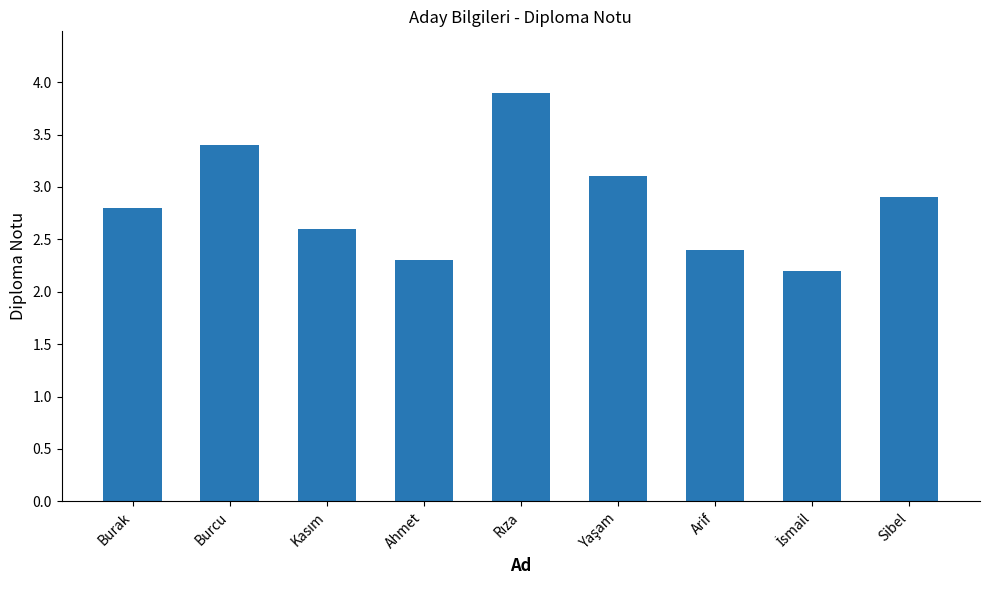

Which has a higher value, Arif or Ahmet?

Arif